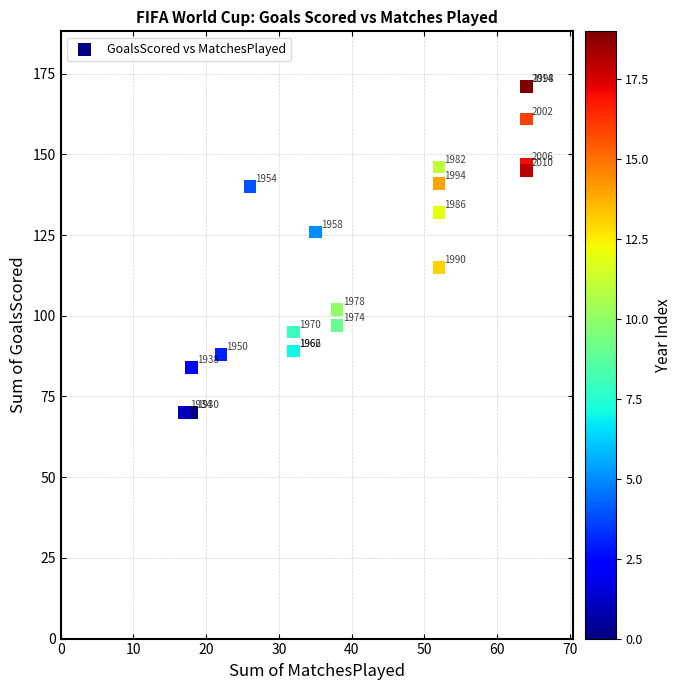

What Y value in the scatter plot is closest to 120?

115